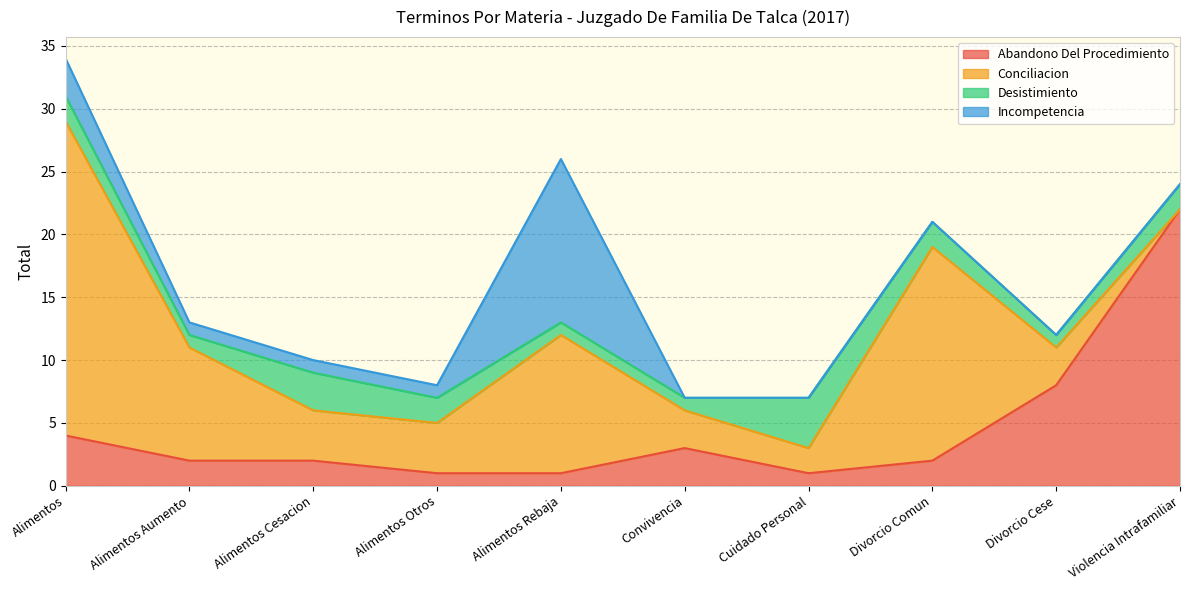

At which category is the sum across all series the highest?

Alimentos